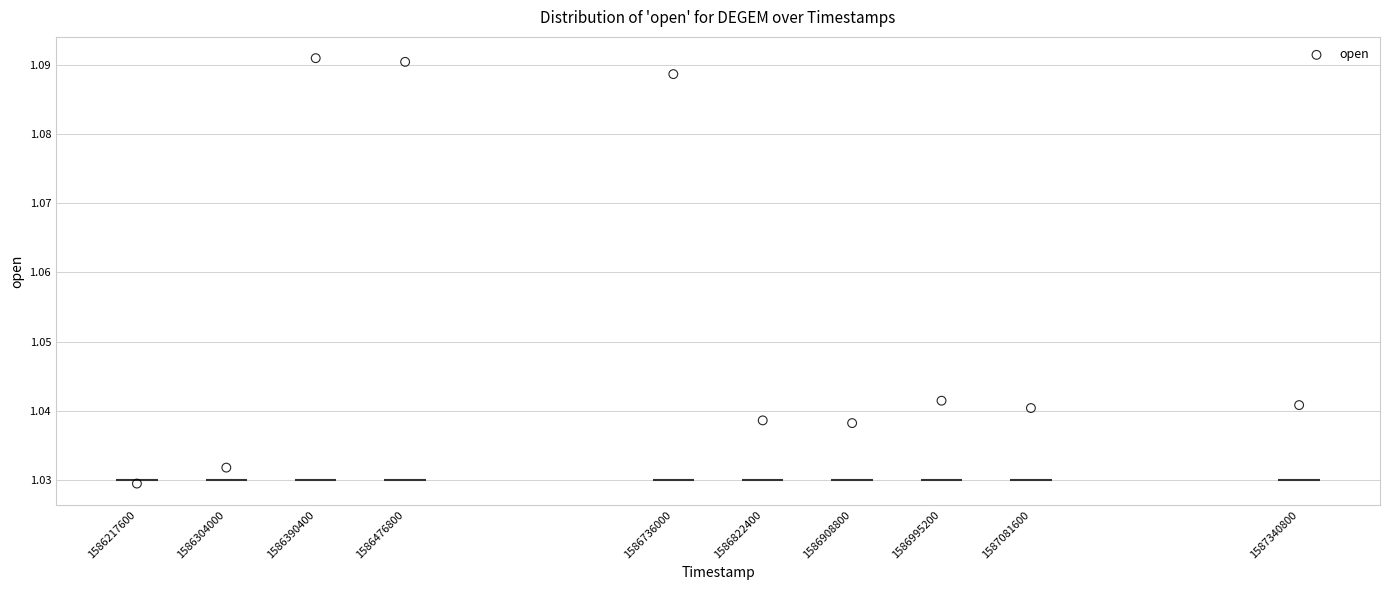

What is the range of X values (max minus min)?

1123200.0